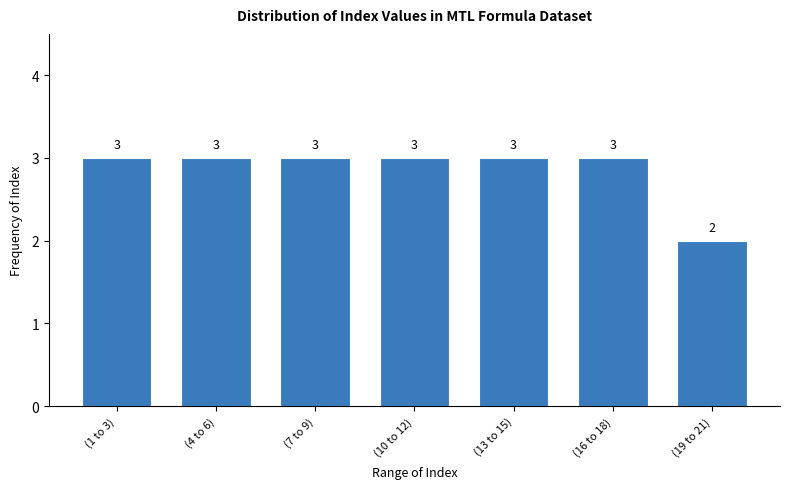

Reading left to right, what are all the values shown in this chart?

(1 to 3)=3	(4 to 6)=3	(7 to 9)=3	(10 to 12)=3	(13 to 15)=3	(16 to 18)=3	(19 to 21)=2